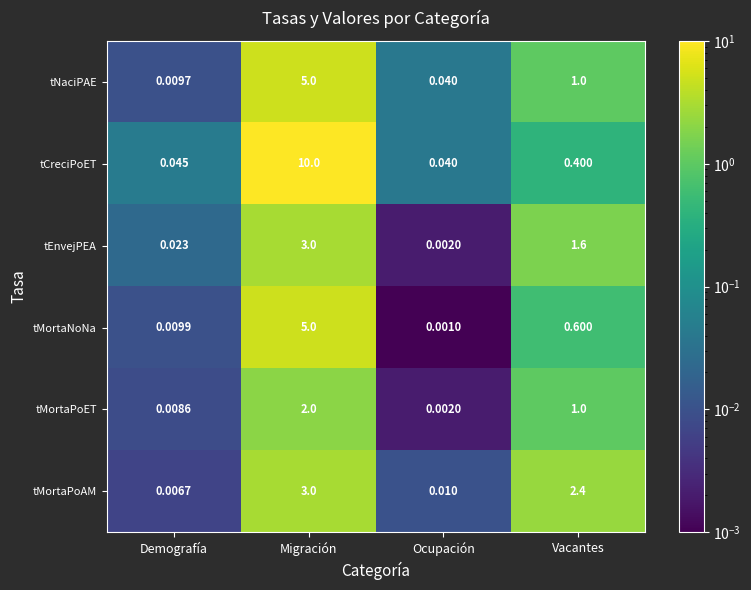

What is the total value across all series at Vacantes?

7.0